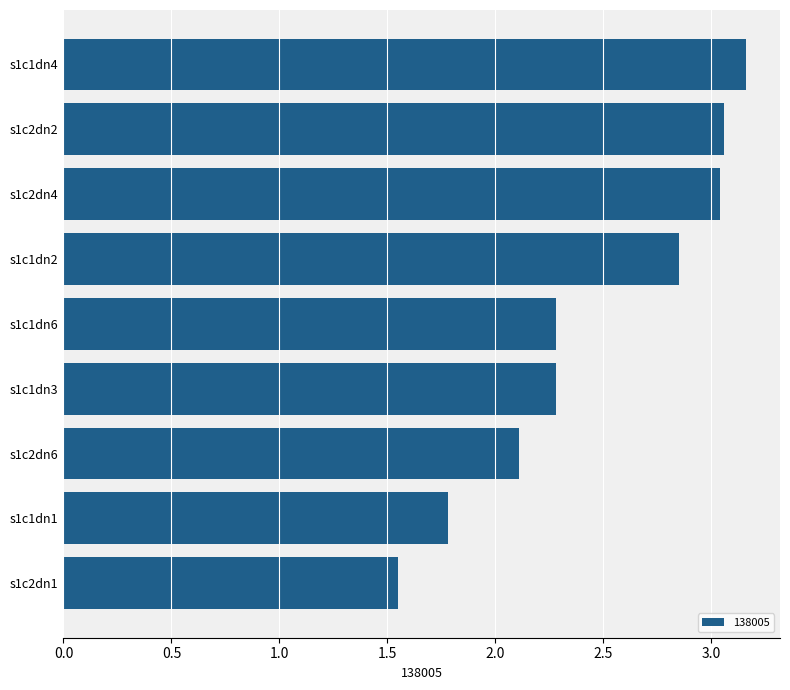

Which category has the lowest value across all series?

s1c2dn1